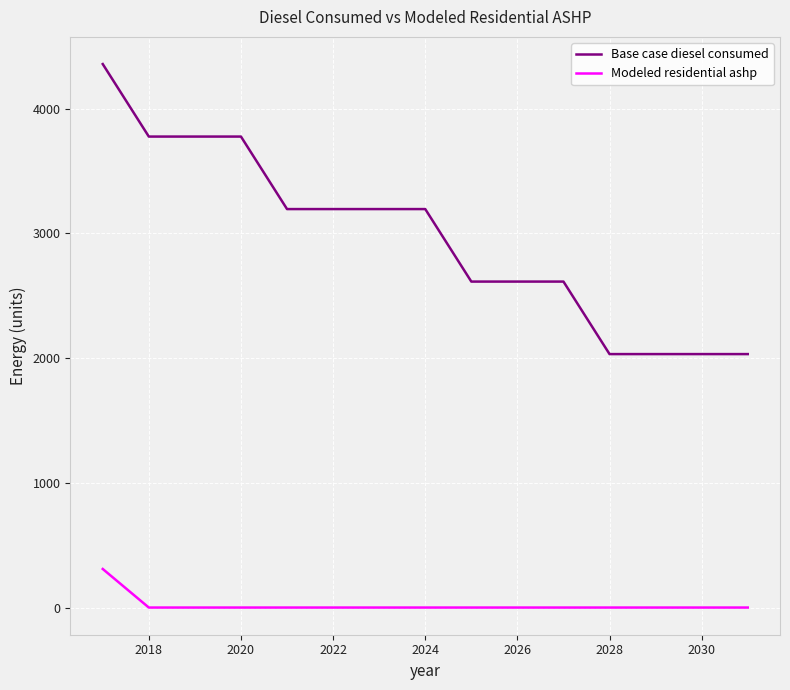

Which series has the largest range (max minus min)?

Base case diesel consumed